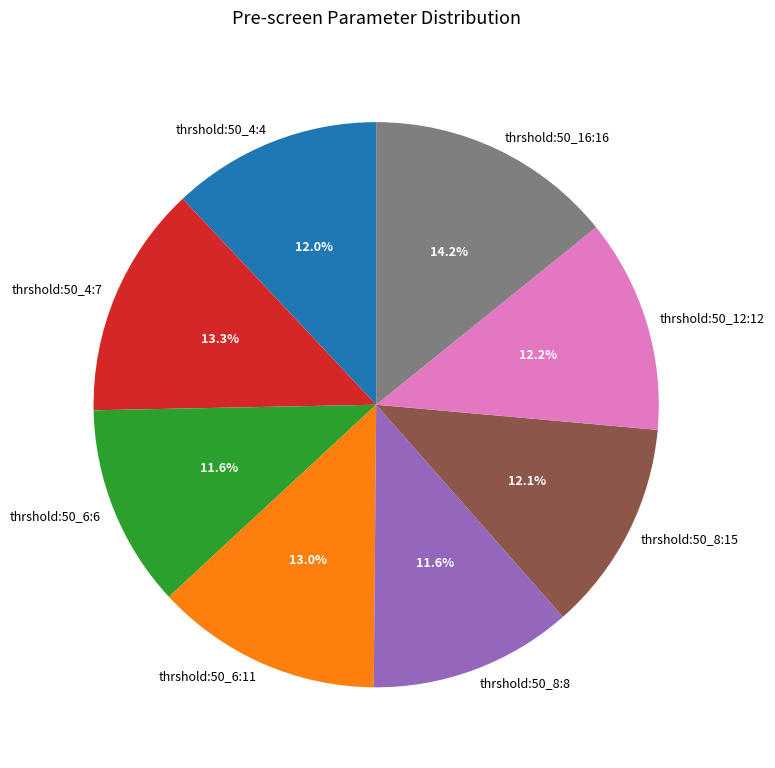

What is the largest slice in the pie chart?

thrshold:50_16:16